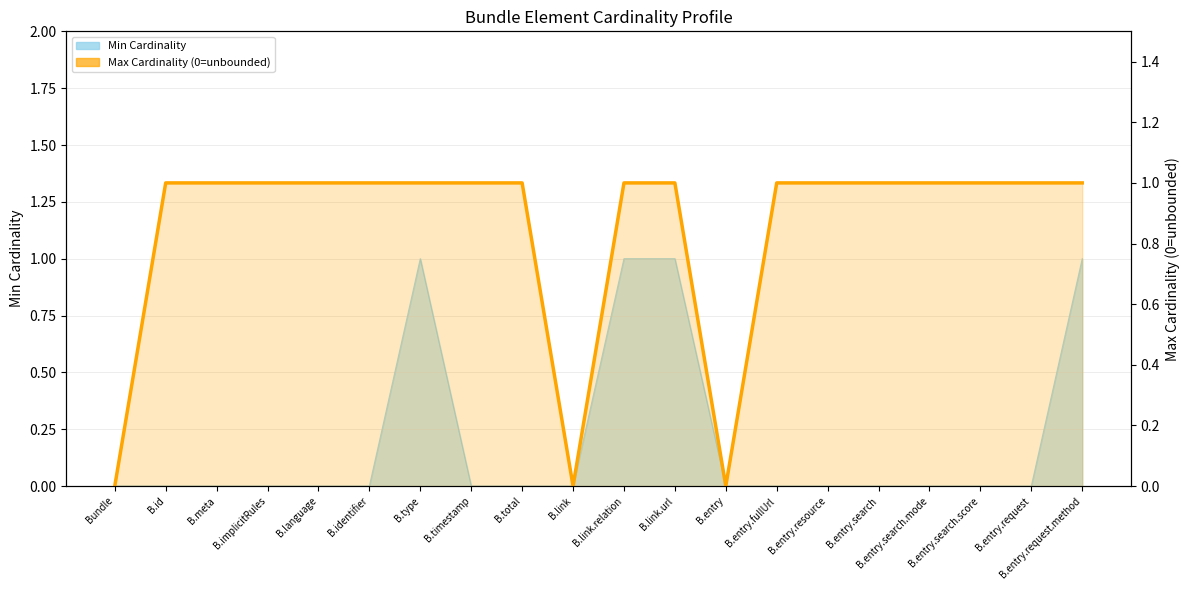

Rank the categories by value from lowest to highest.

Bundle, B.link, B.entry, B.id, B.meta, B.implicitRules, B.language, B.identifier, B.type, B.timestamp, B.total, B.link.relation, B.link.url, B.entry.fullUrl, B.entry.resource, B.entry.search, B.entry.search.mode, B.entry.search.score, B.entry.request, B.entry.request.method